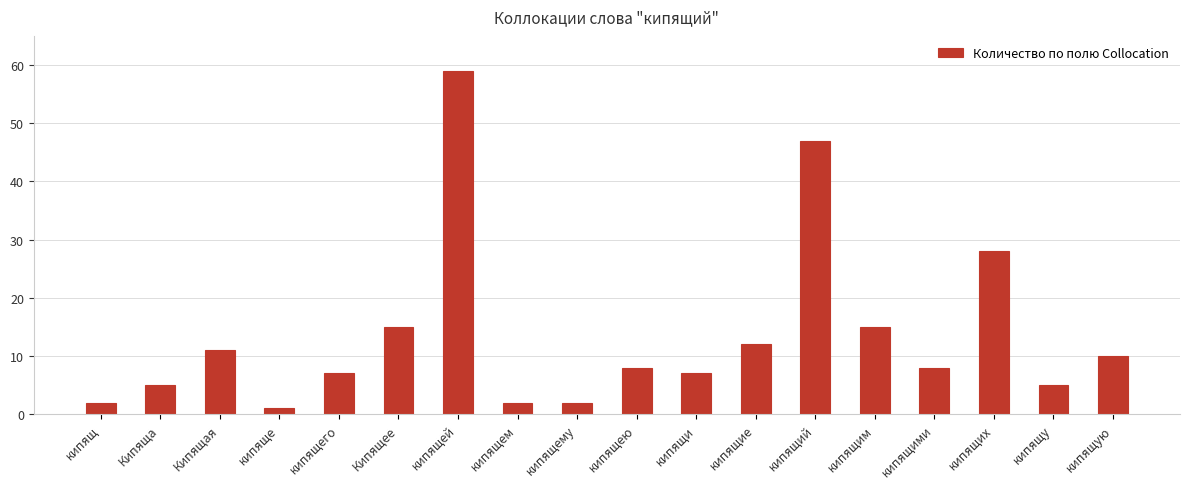

What is the average value?

14